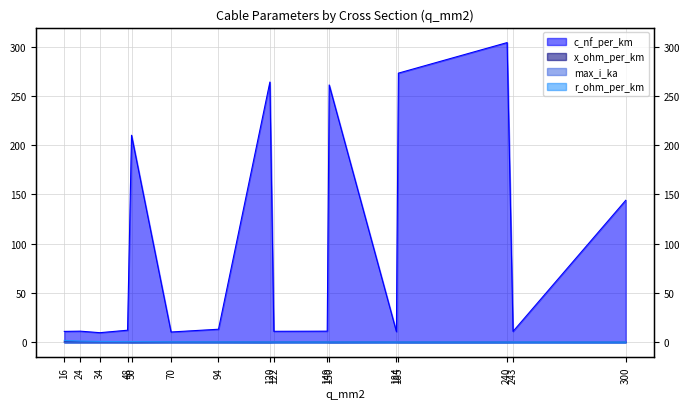

True or false: r_ohm_per_km has more than 1 interior local peaks.

True